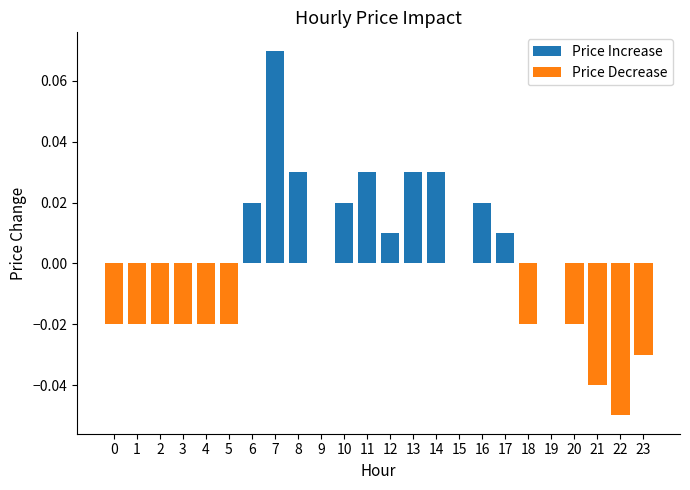

What is the sum of all Price Decrease values?

-0.3